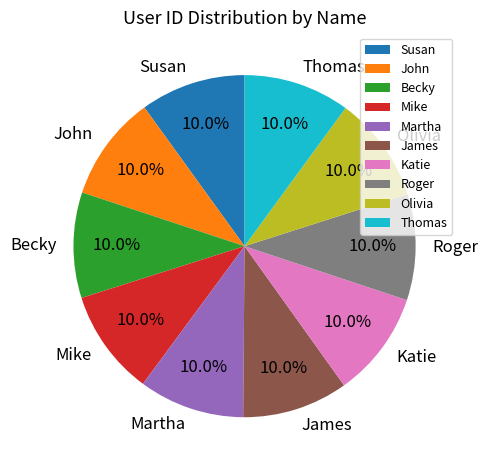

Does Roger account for over 50% of the chart?

No